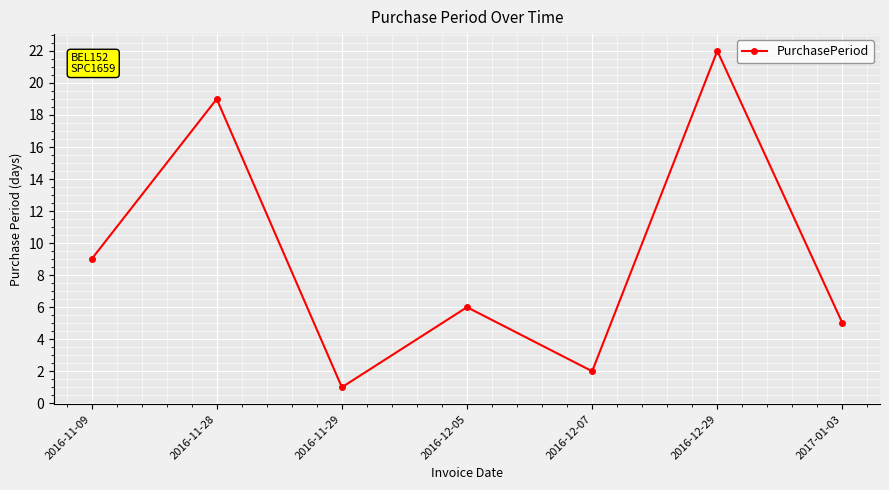

The value at 2016-11-29 is 1. True or false?

True